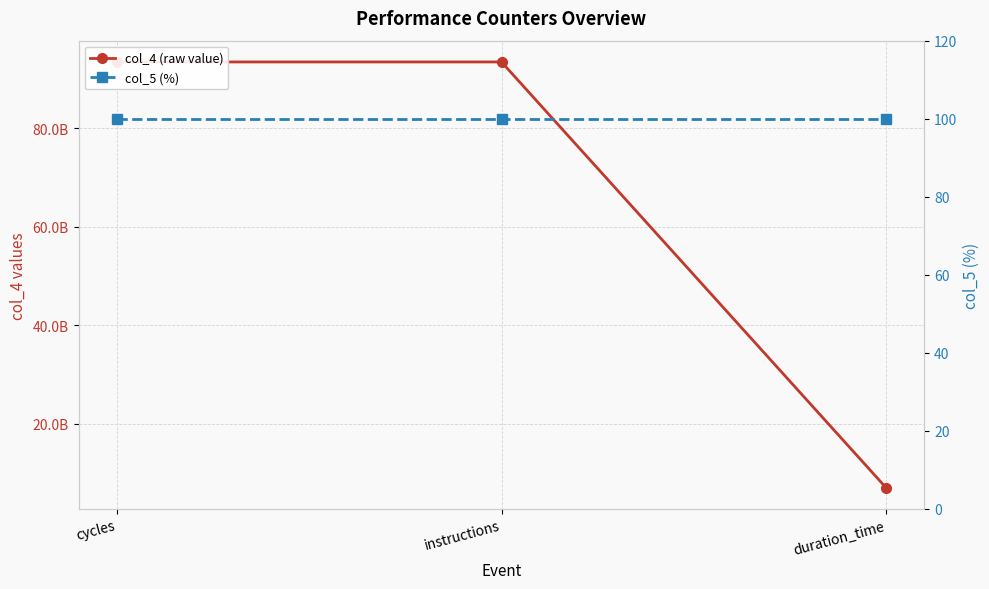

What is the spread (max minus min) of values at duration_time?

6962223400